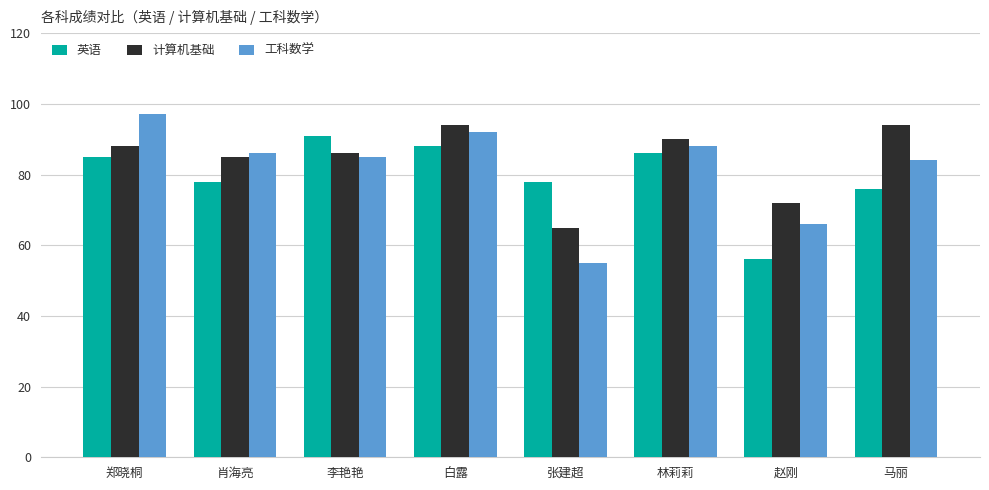

Read the 英语 value at 肖海亮, to the nearest 5.

80